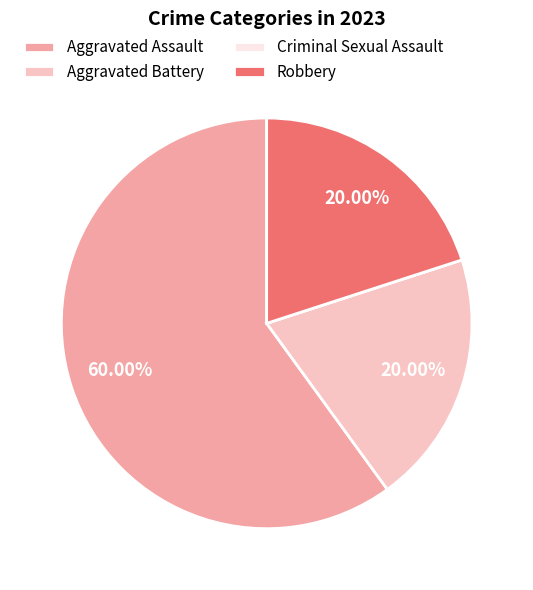

Between Aggravated Battery and Aggravated Assault, which is larger?

Aggravated Assault